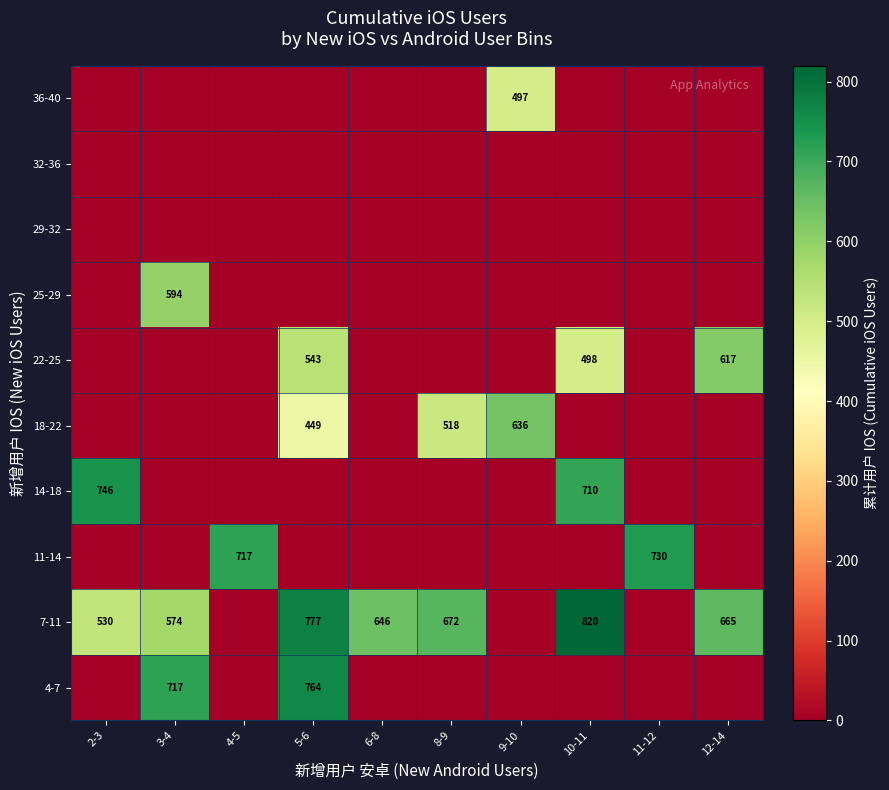

Is the value of 4-7 at 5-6 greater than the value of 18-22 at 9-10?

Yes